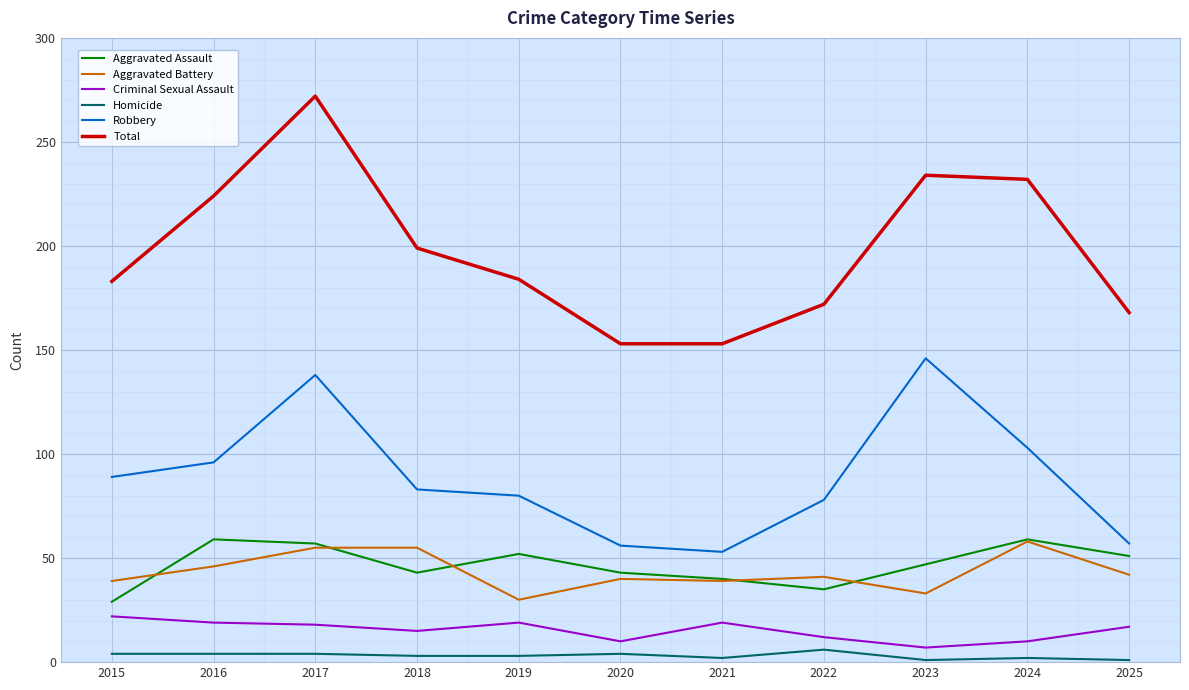

How many distinct data groups are displayed?

6